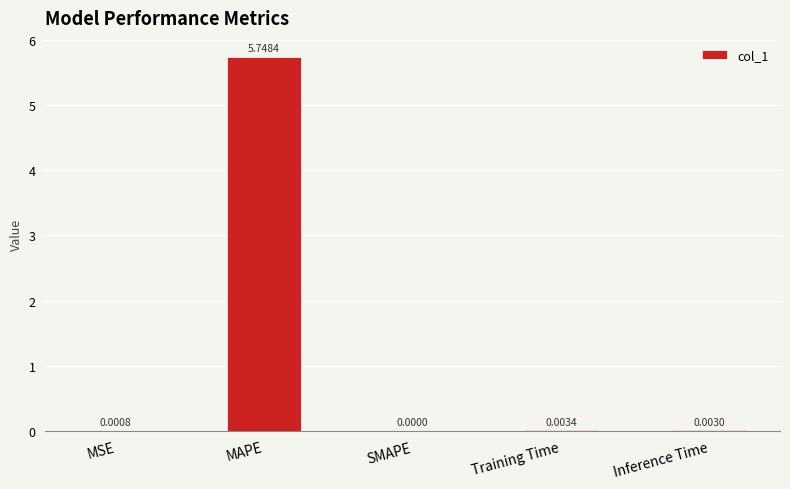

The value at SMAPE is 0.0. True or false?

True